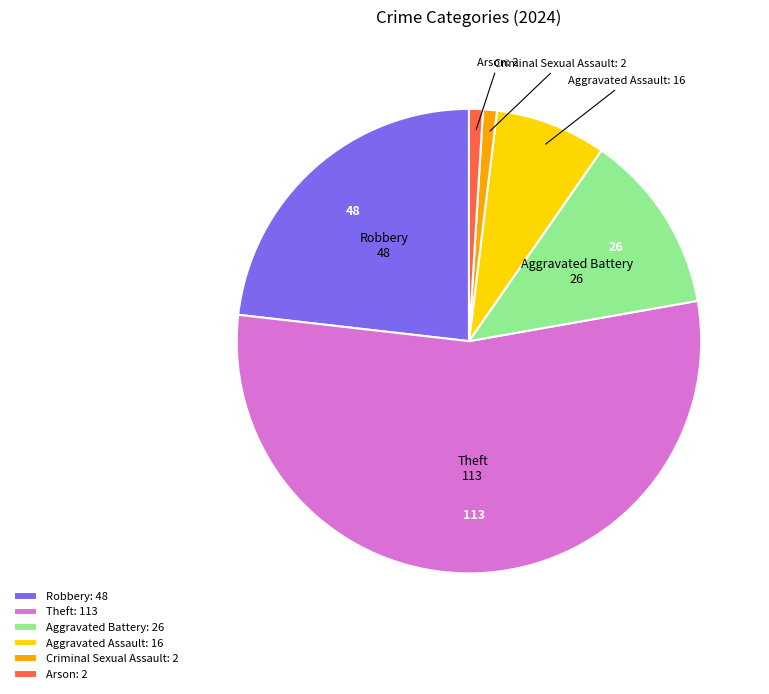

Which slice is the largest?

Theft: 113